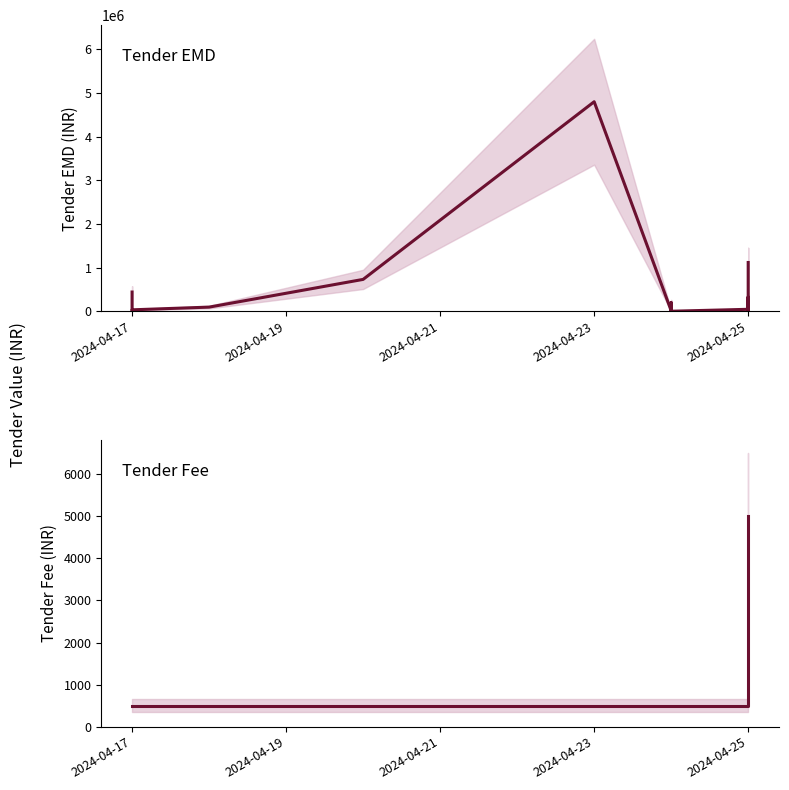

Which series has the widest spread of values?

Tender EMD